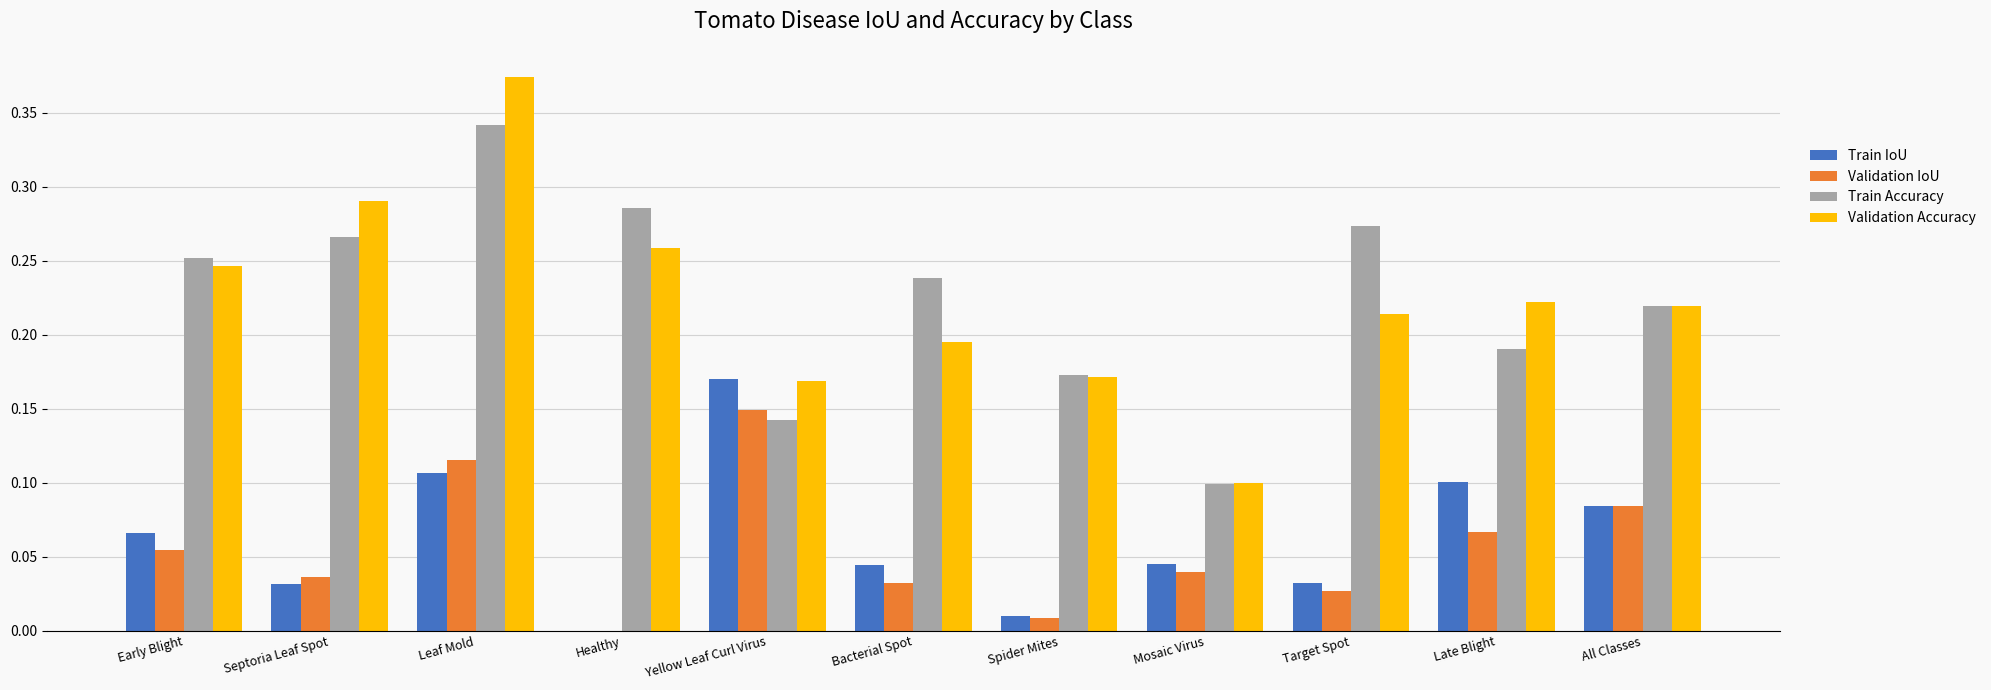

Is it true that Validation Accuracy equals 0.3 at Yellow Leaf Curl Virus?

False